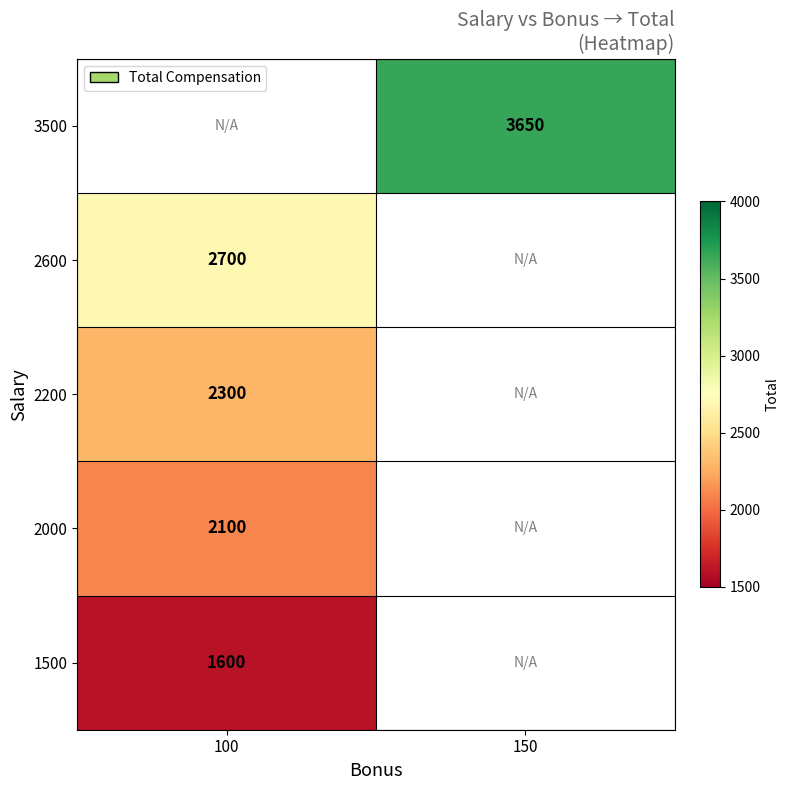

Is the value of 3500 at 150 greater than the value of 2000 at 100?

Yes